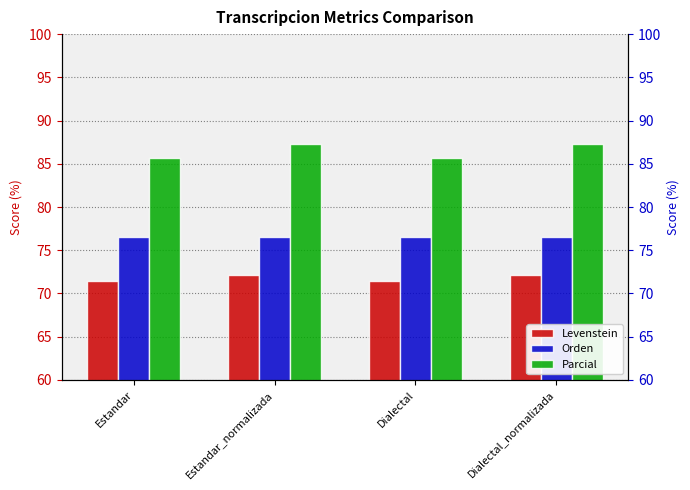

What is the maximum value for Orden?

76.5